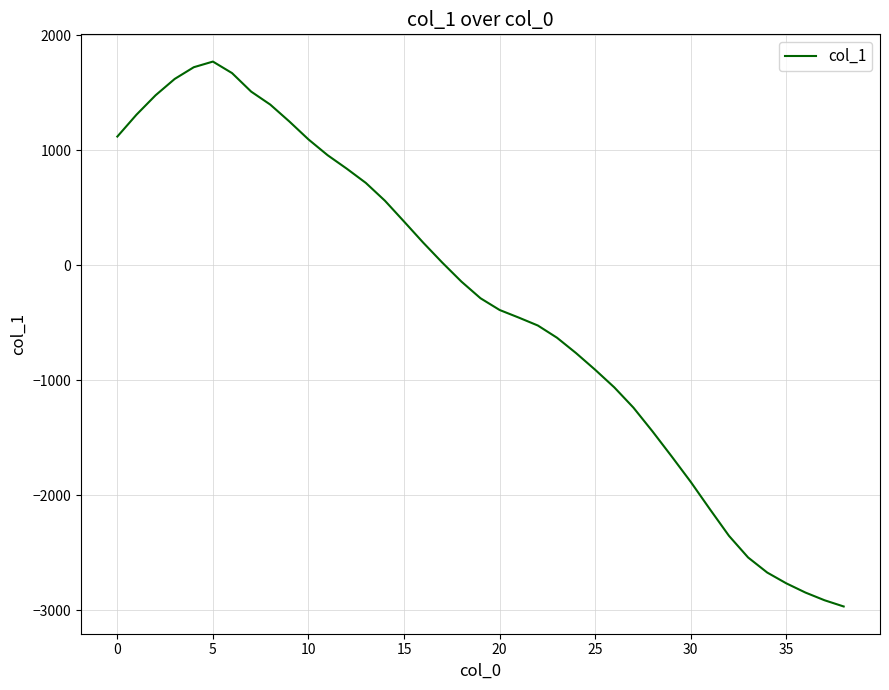

What is the greatest value displayed?

1771